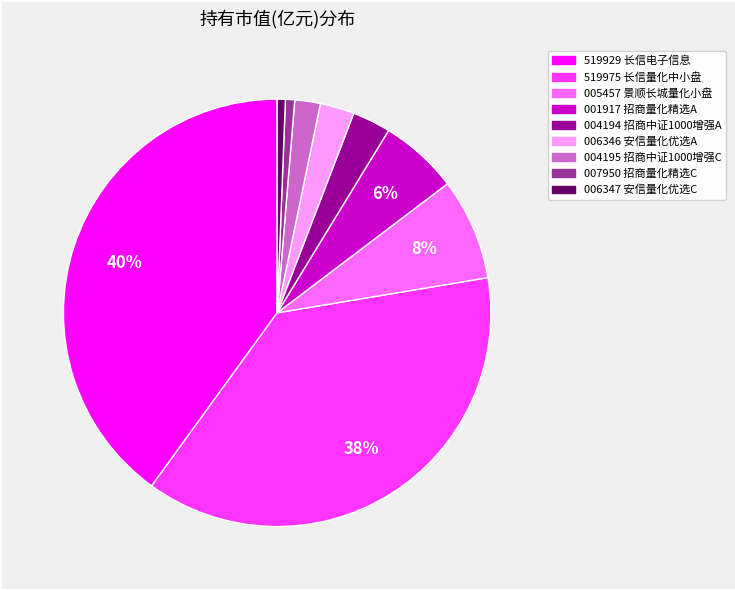

To the nearest percent, what is the average slice percentage?

11%